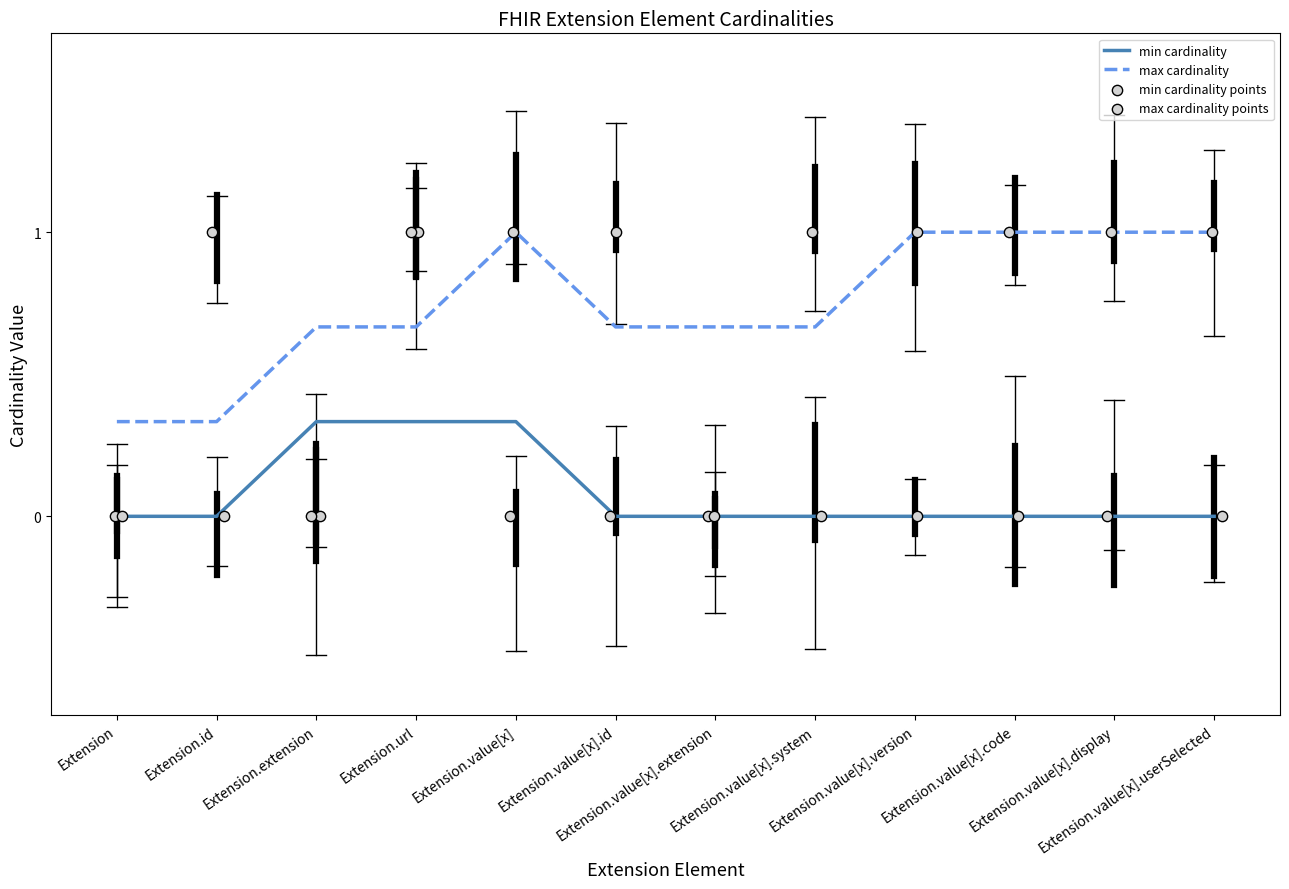

Which series has the largest total across all categories?

max cardinality